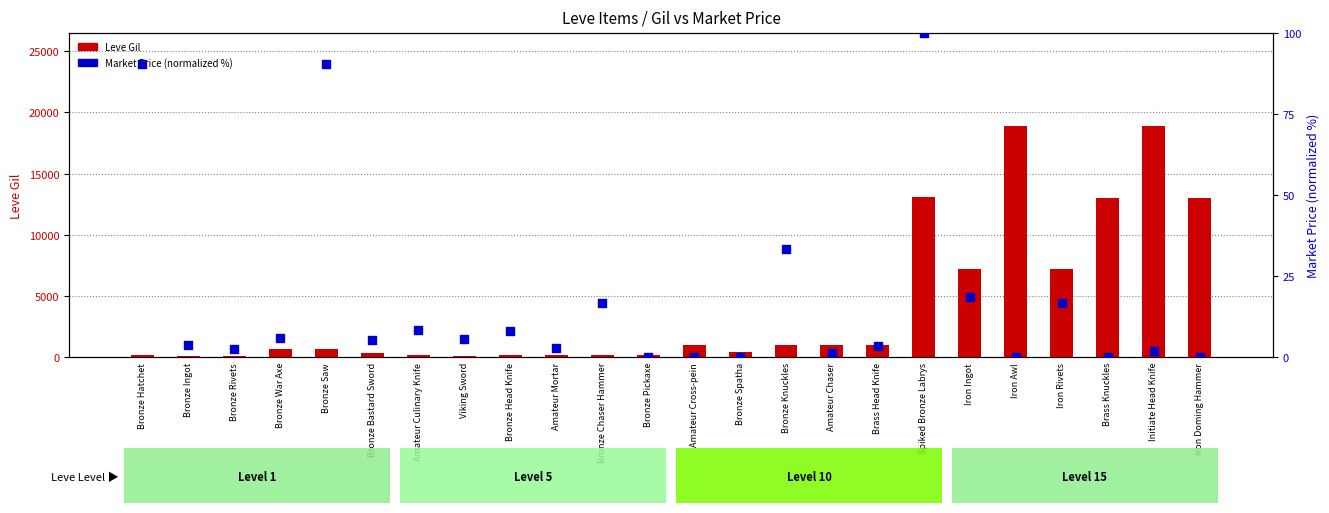

Which series has the largest Y range (max minus min)?

Leve Gil